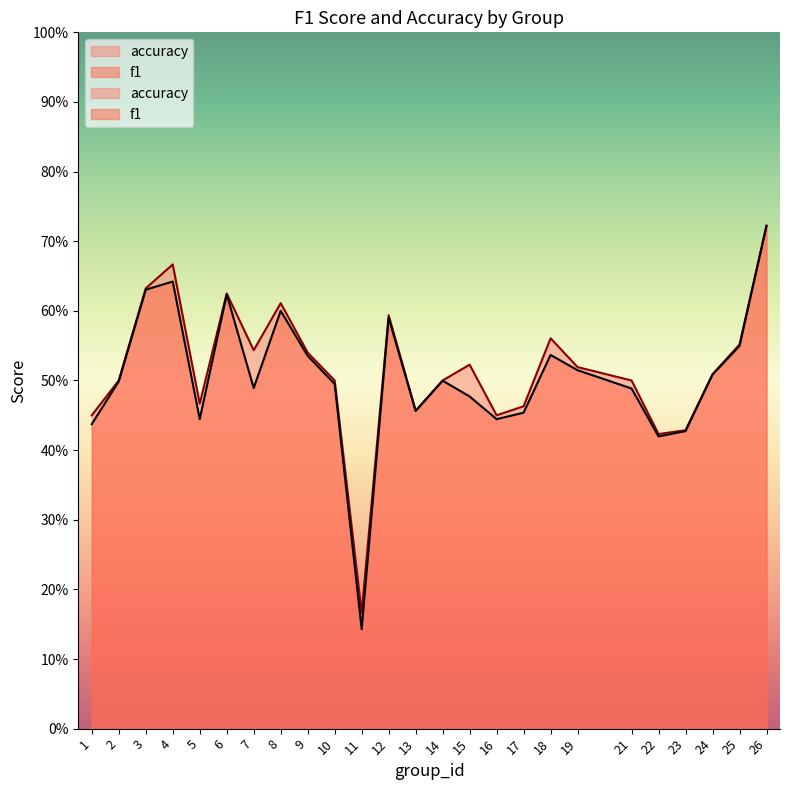

Which has a higher value, 13 or 19?

19